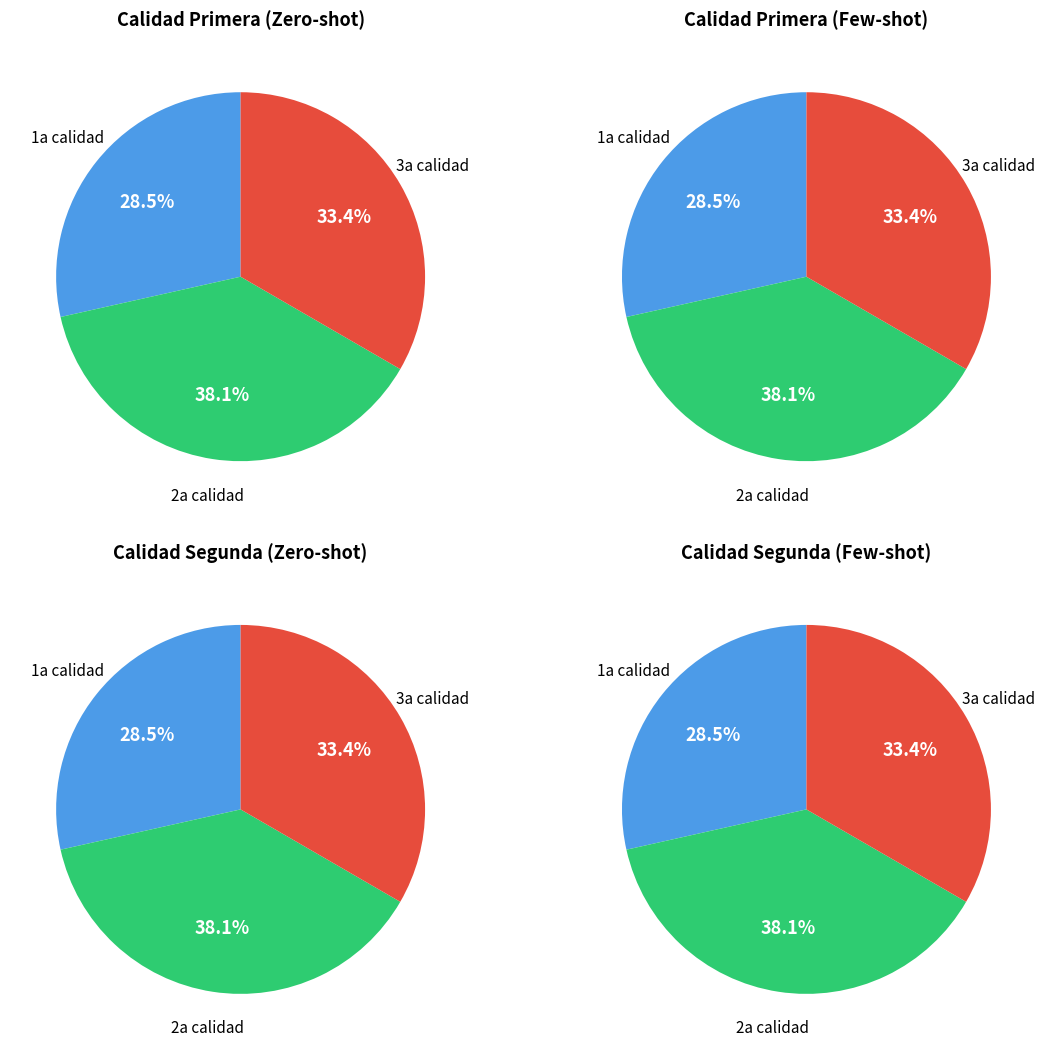

Does 2a plateado represent more than half of the total?

No